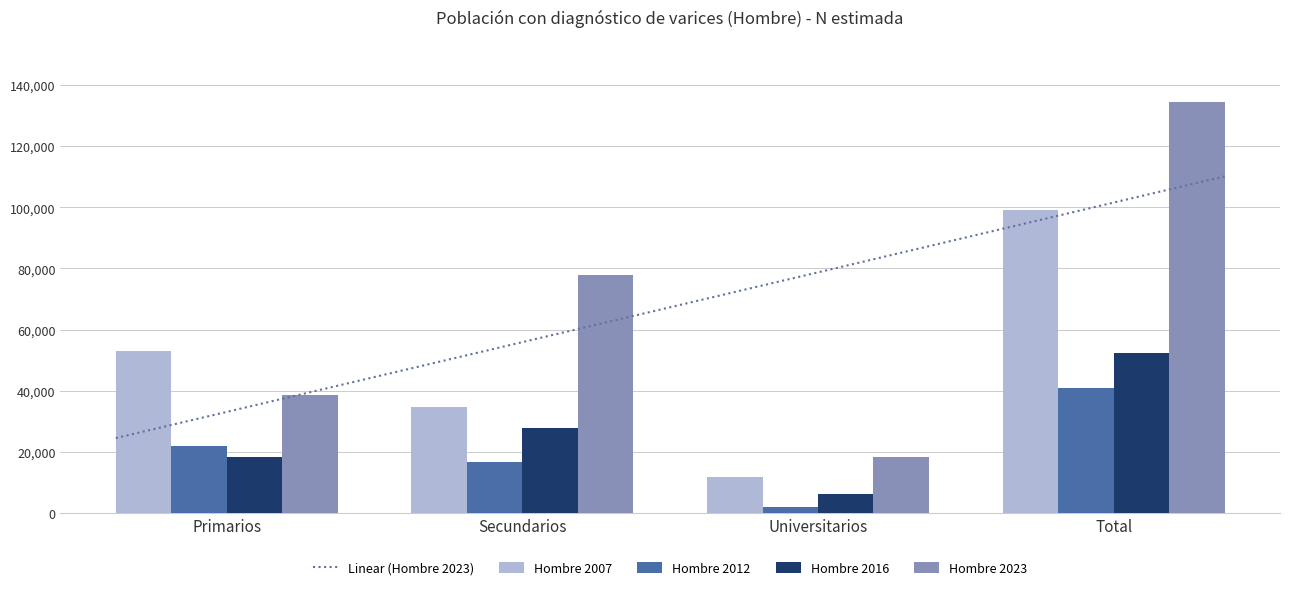

What are all the series names shown in the legend?

Hombre 2007, Hombre 2012, Hombre 2016, Hombre 2023